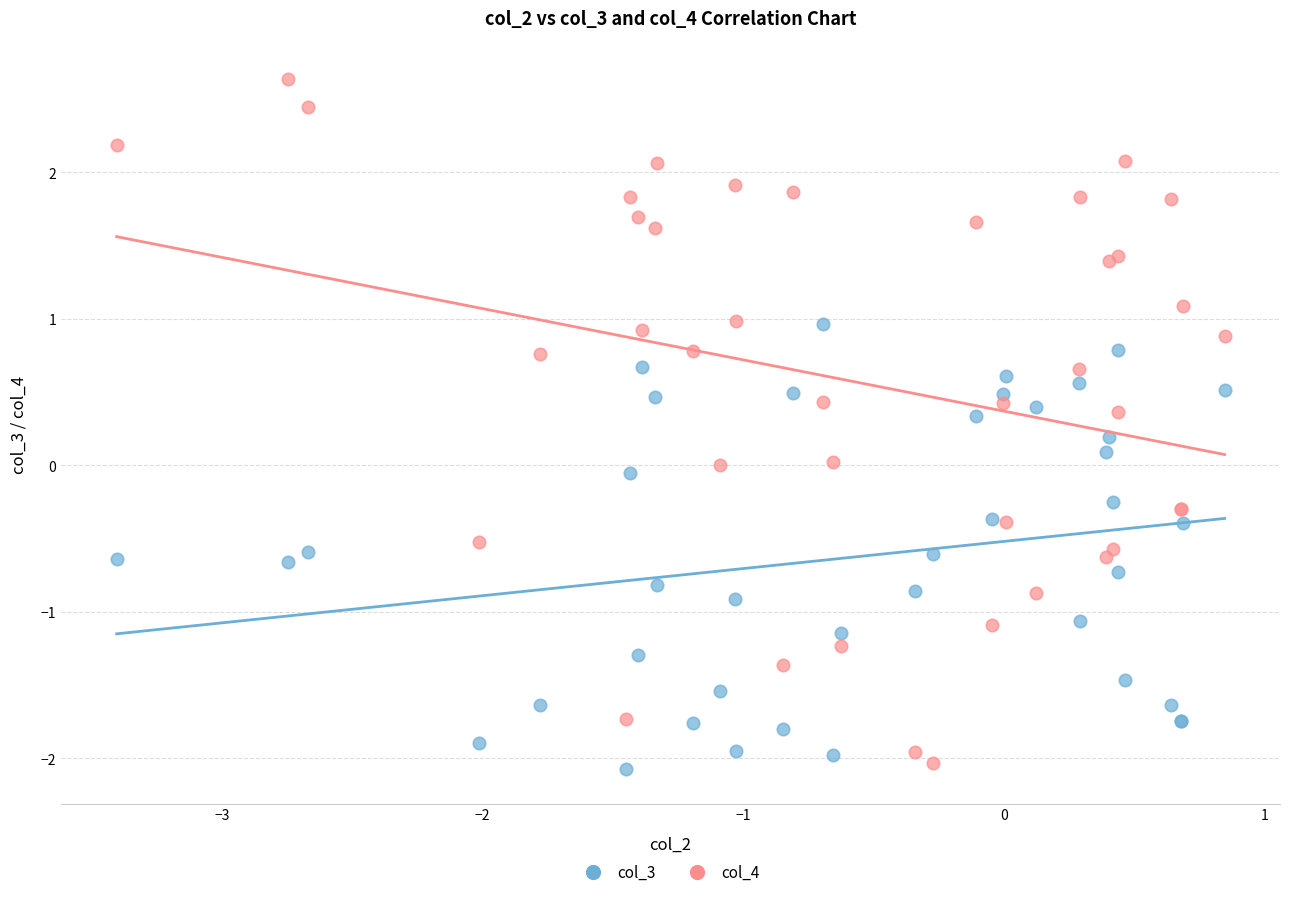

What are all the series names shown in the legend?

col_3, col_4